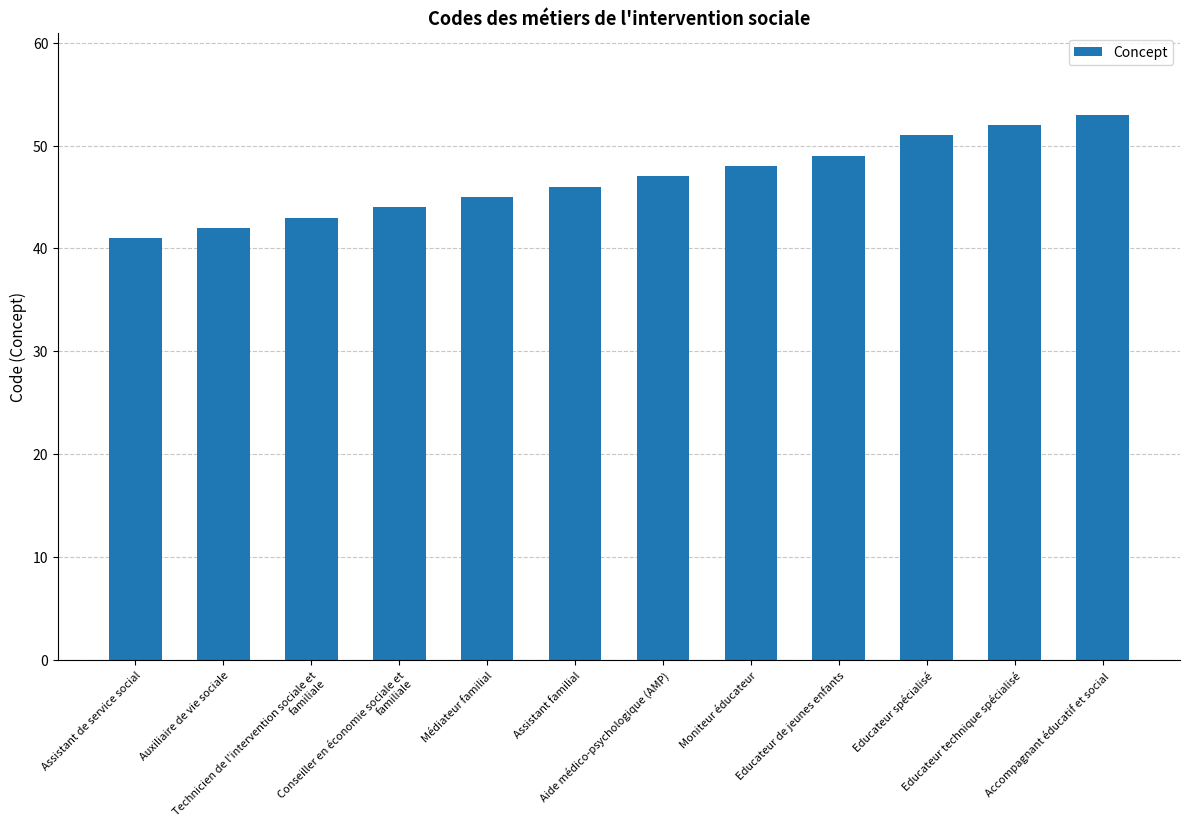

List the labels in order of value, smallest first.

Assistant de service social, Auxiliaire de vie sociale, Technicien de l'intervention sociale et familiale, Conseiller en économie sociale et familiale, Médiateur familial, Assistant familial, Aide médico-psychologique (AMP), Moniteur éducateur, Educateur de jeunes enfants, Educateur spécialisé, Educateur technique spécialisé, Accompagnant éducatif et social